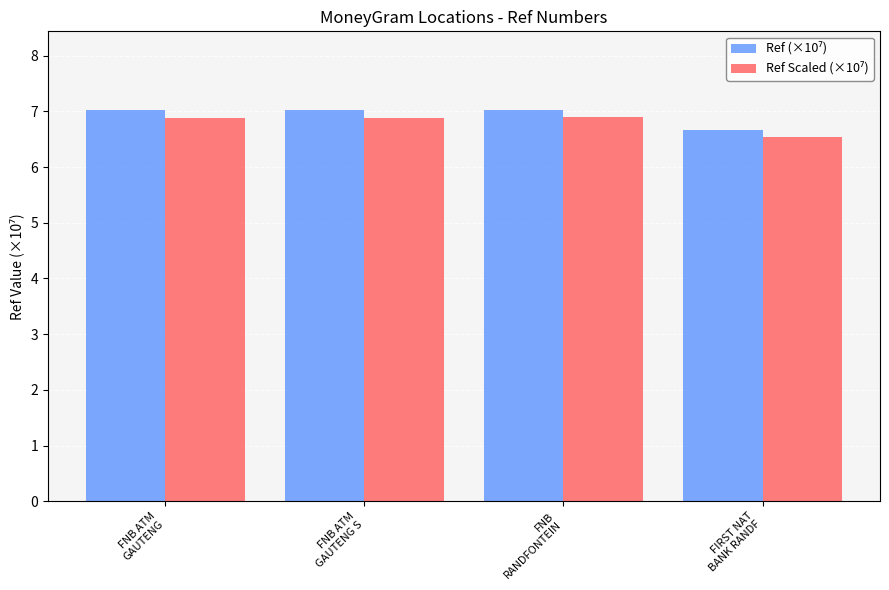

At how many categories does at least one series exceed 6?

4